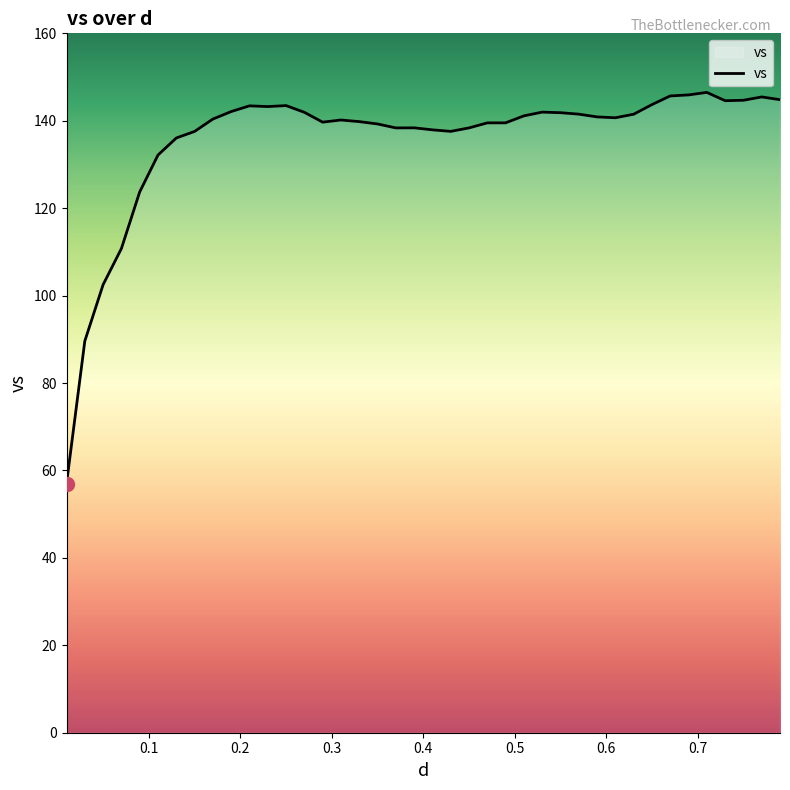

What is the difference between the maximum and minimum values?

89.5